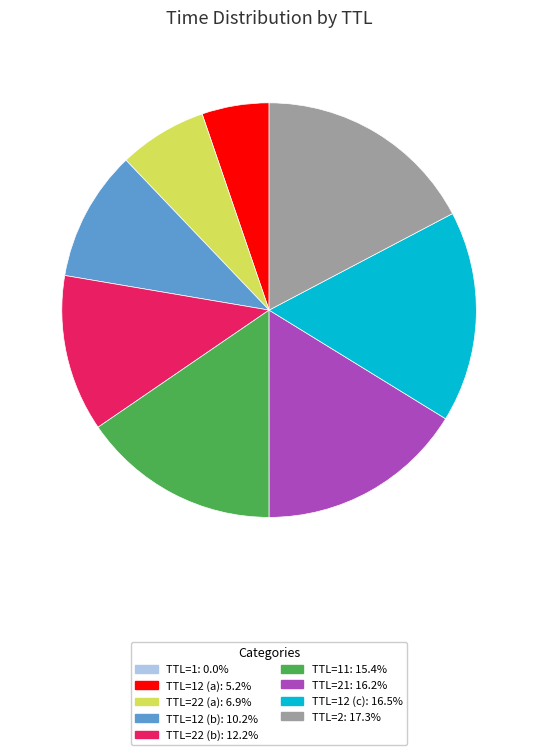

Is there a majority slice in this chart?

No